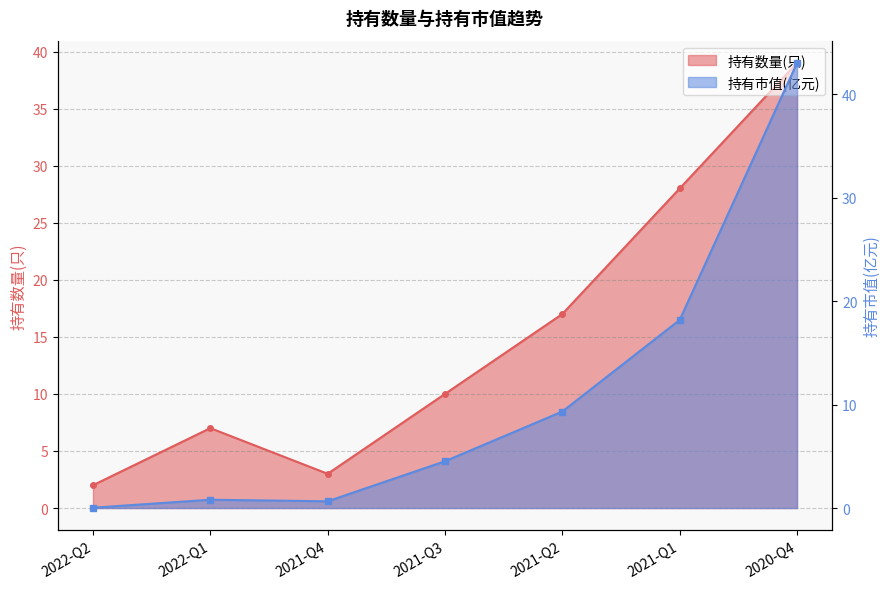

How many lines are shown in the chart?

2